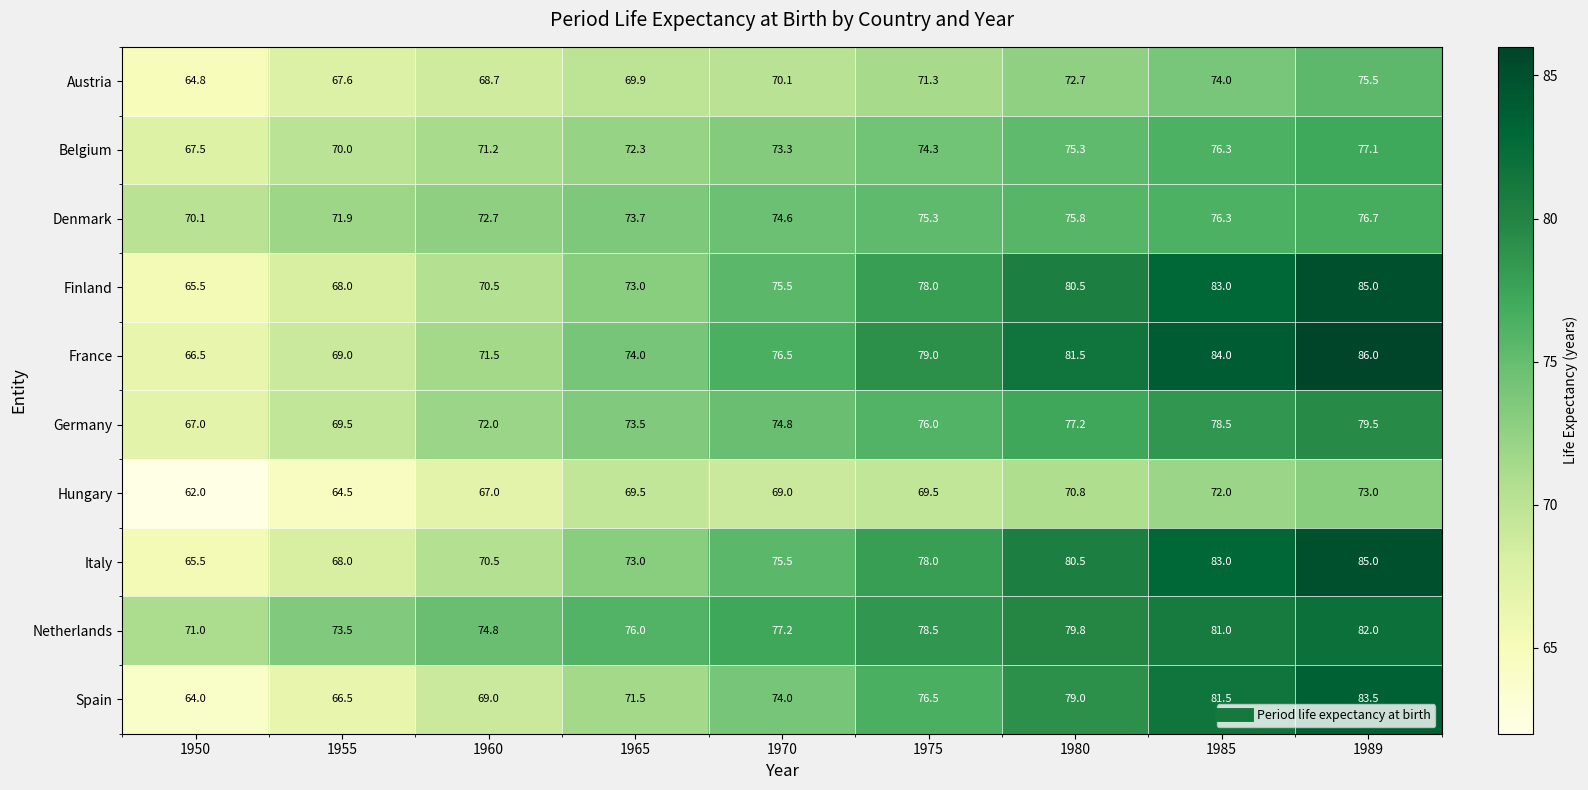

What is the smallest value displayed?

62.0